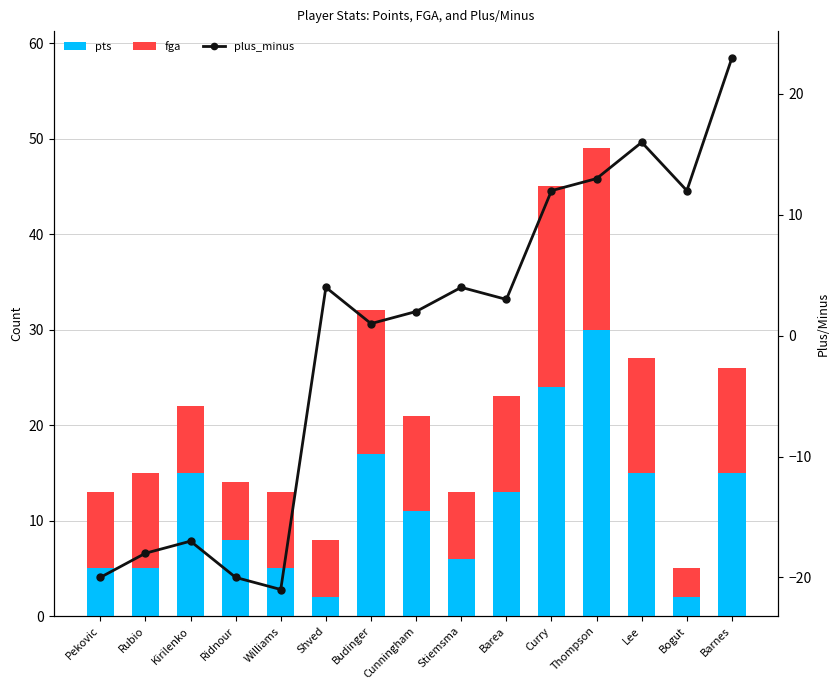

Which has a higher value, Barea or Pekovic?

Barea